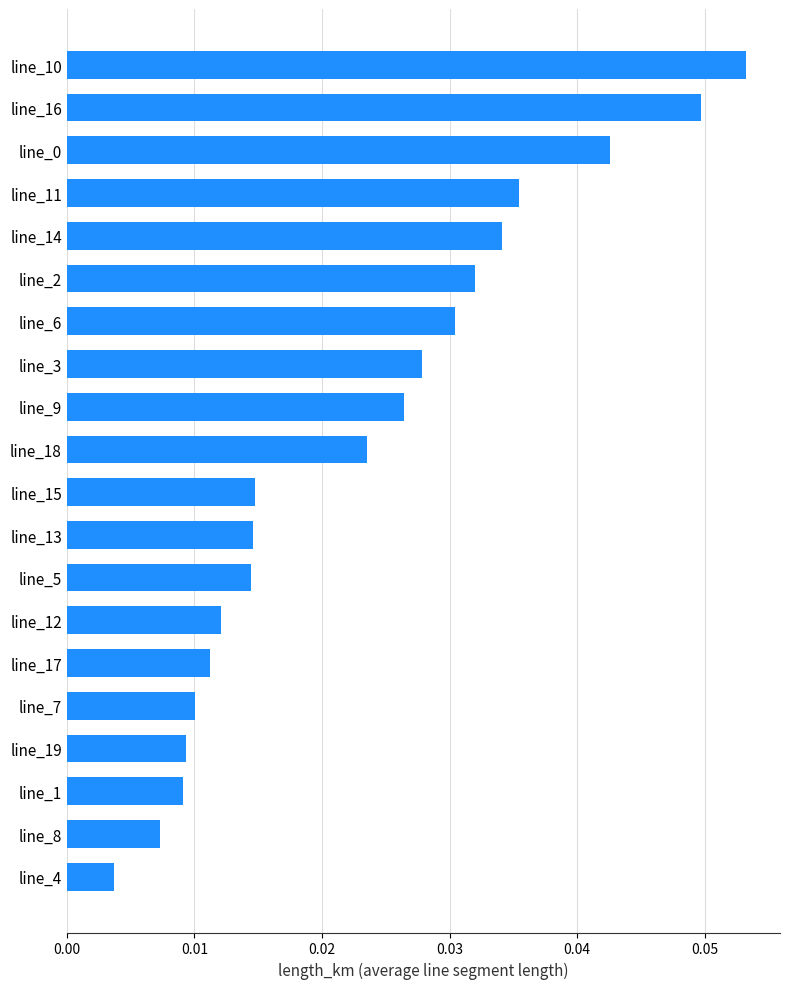

What is the sum of all values?

0.5